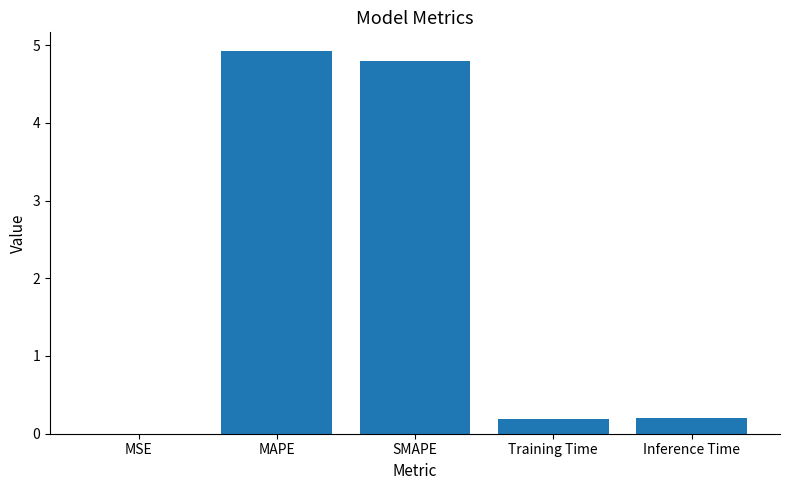

What is the ratio of the value at MAPE to the value at SMAPE?

1.0